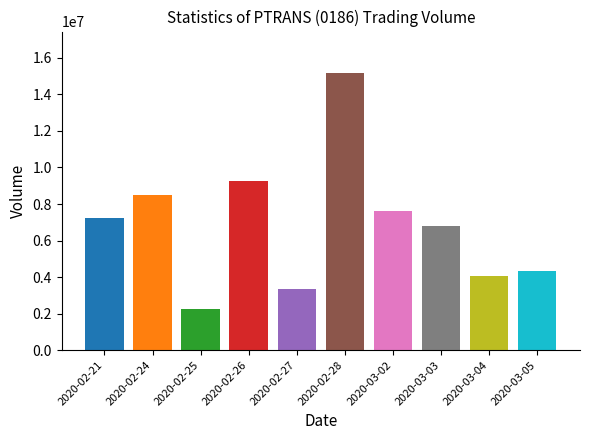

What is the label of the 6th bar from the right?

2020-02-27